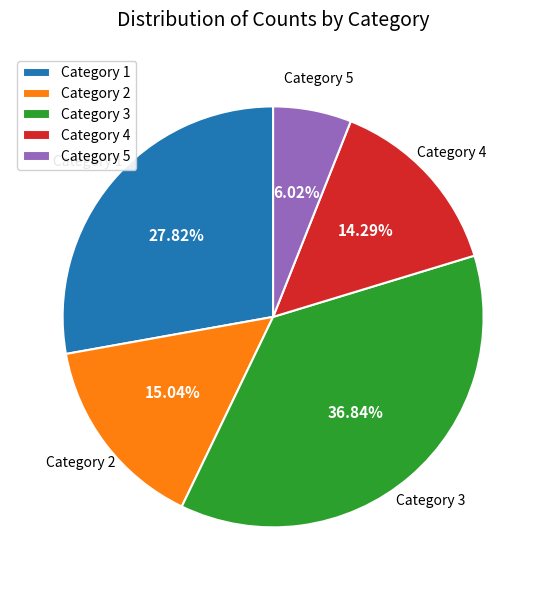

Rank the categories by value from highest to lowest.

Category 3, Category 1, Category 2, Category 4, Category 5